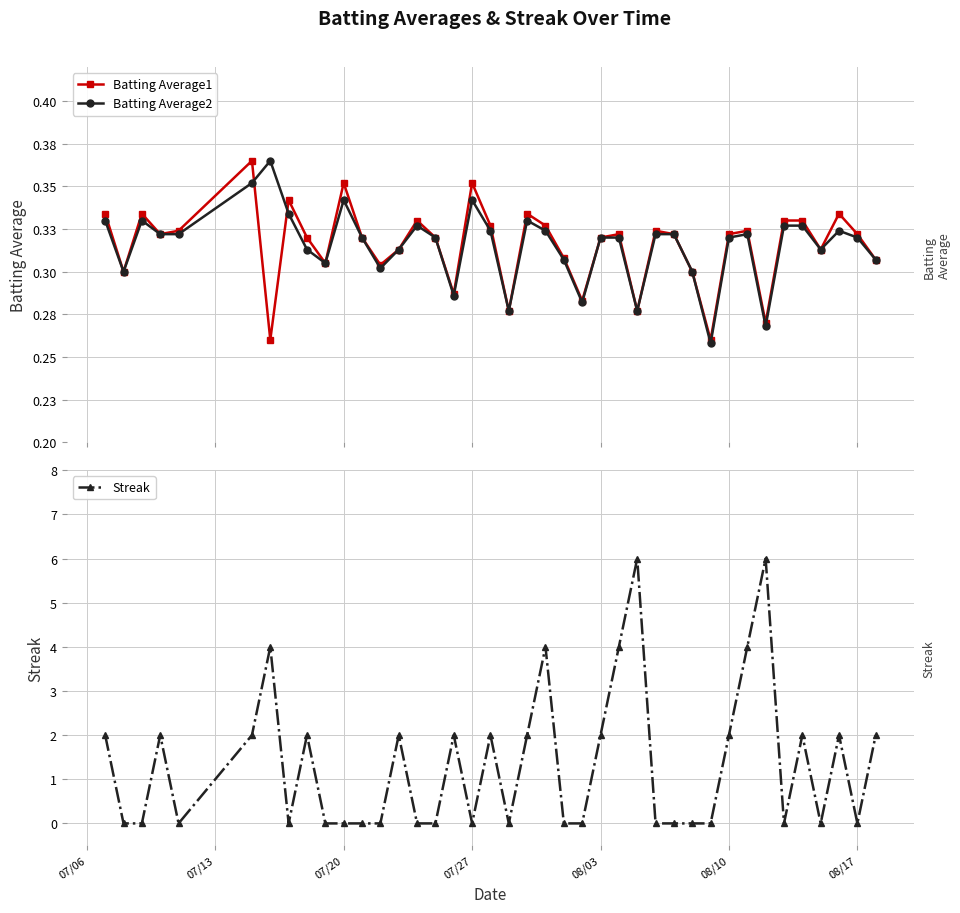

Which series has the widest spread of values?

Streak